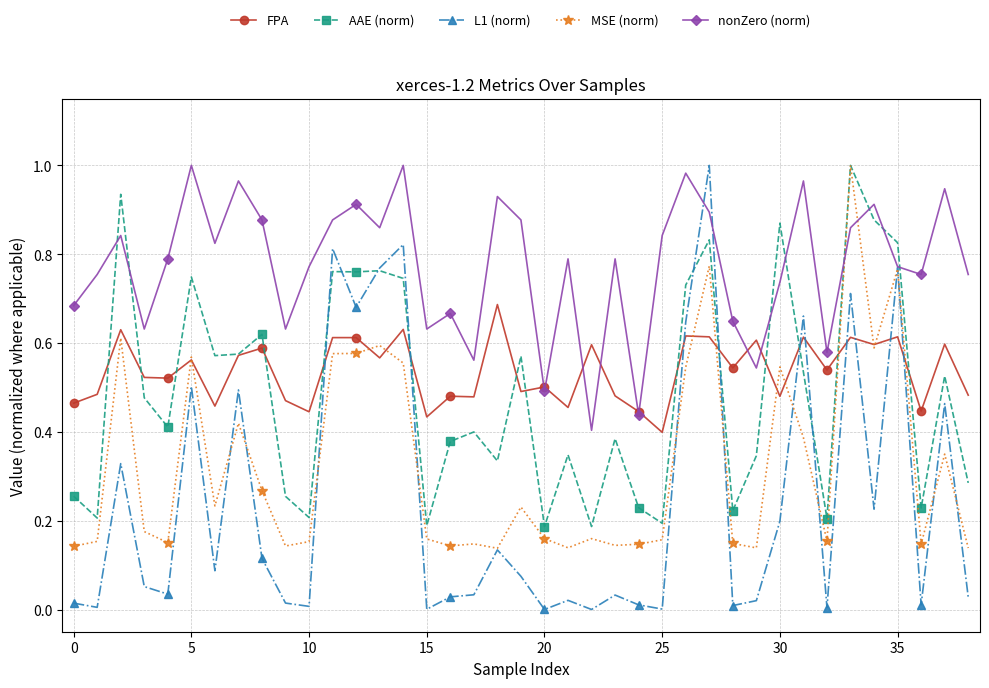

In FPA, how many points are lower than both neighbors (excluding endpoints)?

14